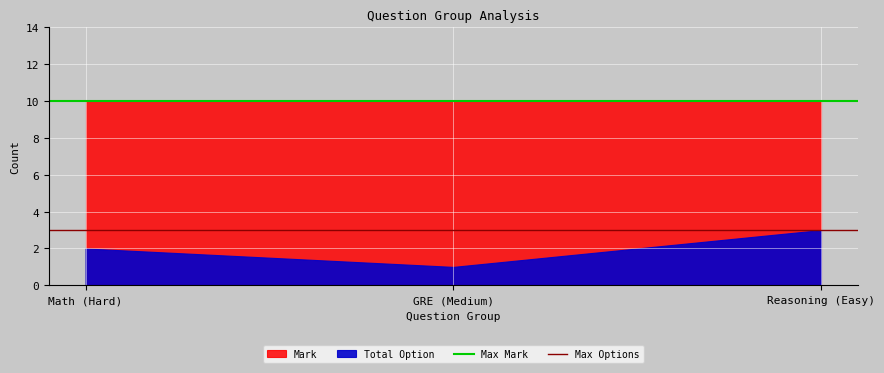

Which series has the largest total across all categories?

Max Mark